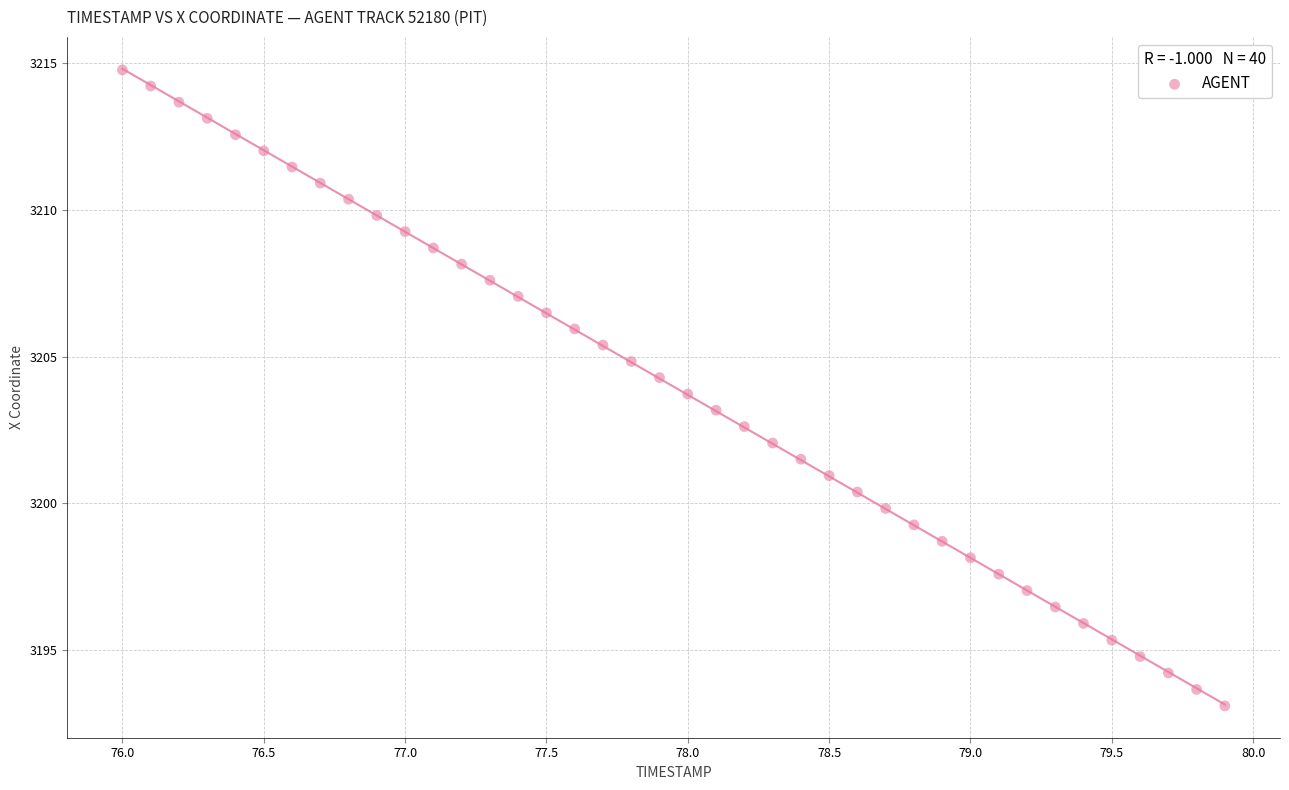

What is the range of X values (max minus min)?

3.9